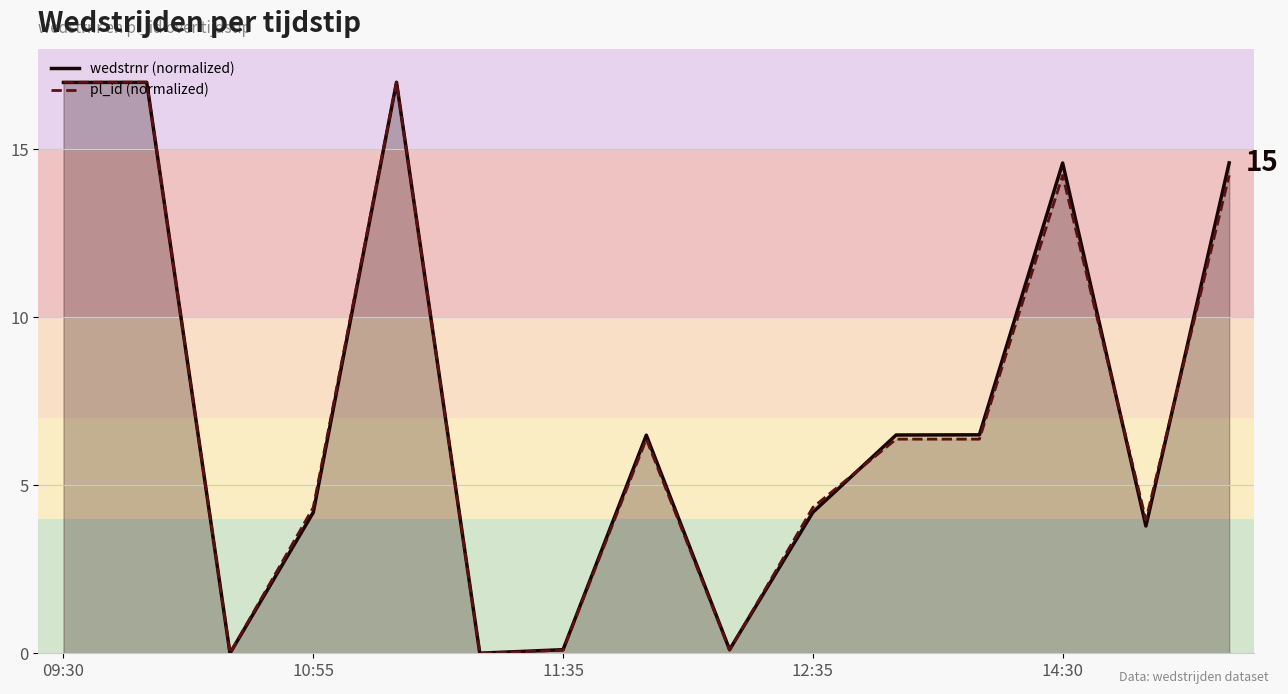

Where does the wedstrnr (normalized) series first go above 6?

09:30